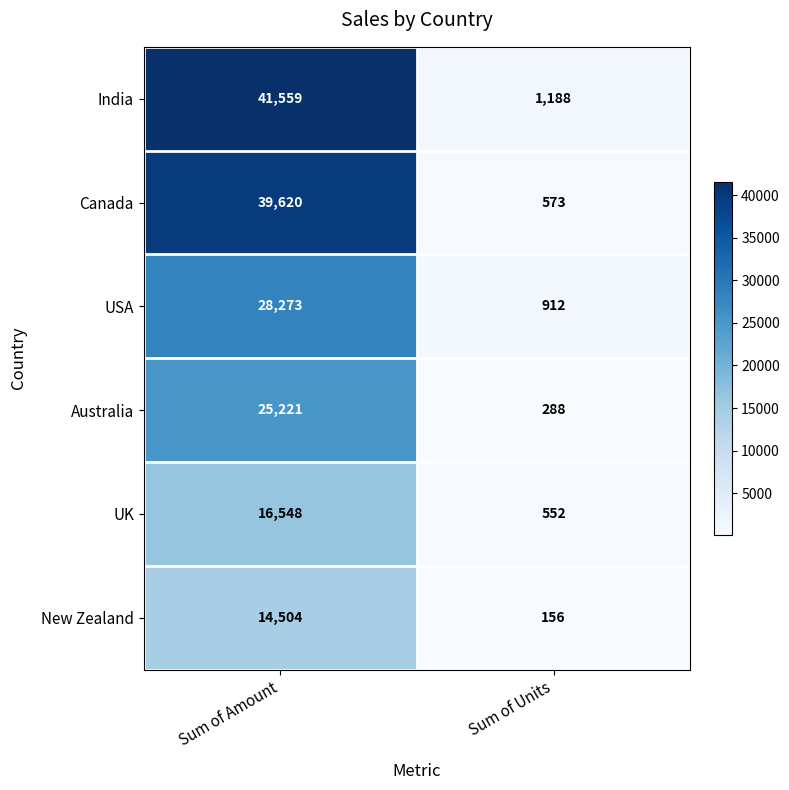

True or false: Australia has a value of 175 at Sum of Units.

False